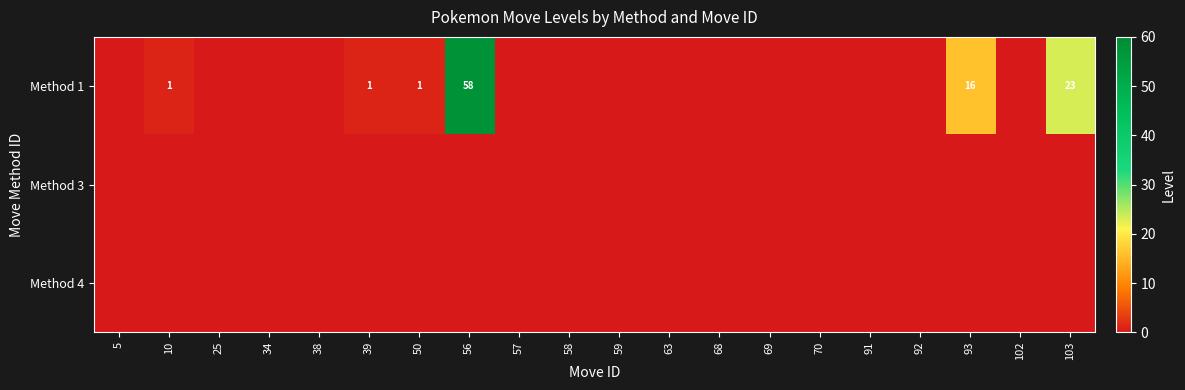

How many series are shown in this chart?

3